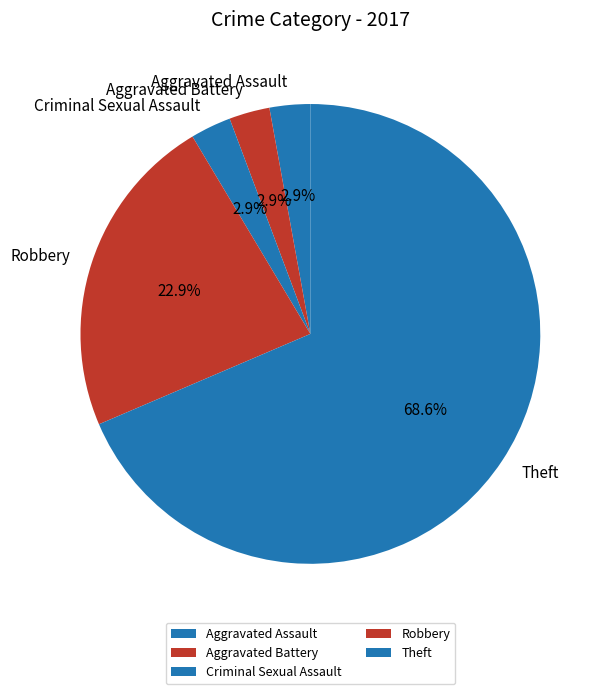

What percentage do Robbery and Criminal Sexual Assault together represent?

25.7%